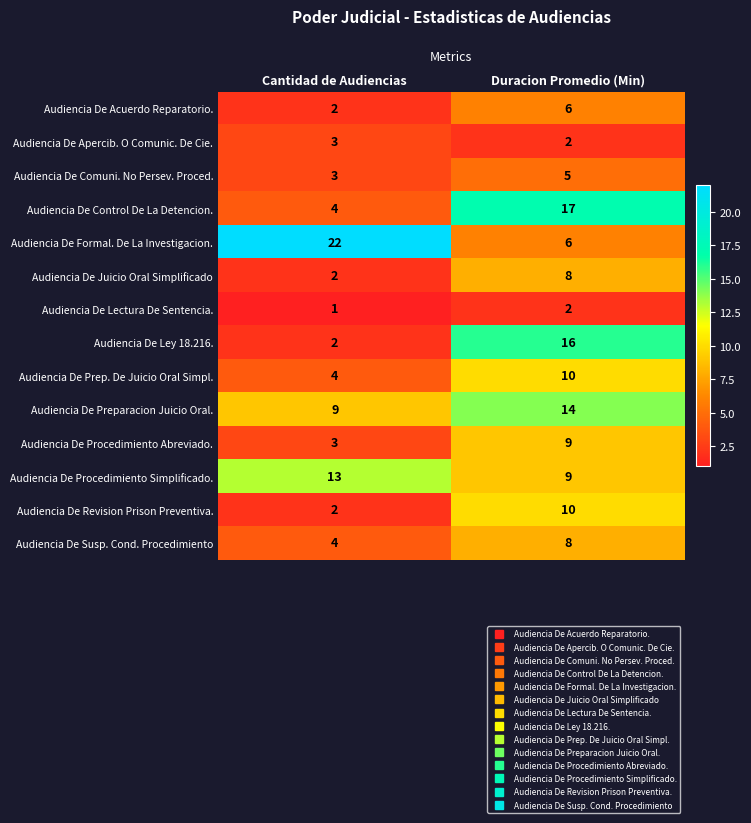

Reading right to left, what are all the values shown in this chart?

Audiencia De Acuerdo Reparatorio.: 6	2
Audiencia De Apercib. O Comunic. De Cie.: 2	3
Audiencia De Comuni. No Persev. Proced.: 5	3
Audiencia De Control De La Detencion.: 17	4
Audiencia De Formal. De La Investigacion.: 6	22
Audiencia De Juicio Oral Simplificado: 8	2
Audiencia De Lectura De Sentencia.: 2	1
Audiencia De Ley 18.216.: 16	2
Audiencia De Prep. De Juicio Oral Simpl.: 10	4
Audiencia De Preparacion Juicio Oral.: 14	9
Audiencia De Procedimiento Abreviado.: 9	3
Audiencia De Procedimiento Simplificado.: 9	13
Audiencia De Revision Prison Preventiva.: 10	2
Audiencia De Susp. Cond. Procedimiento: 8	4